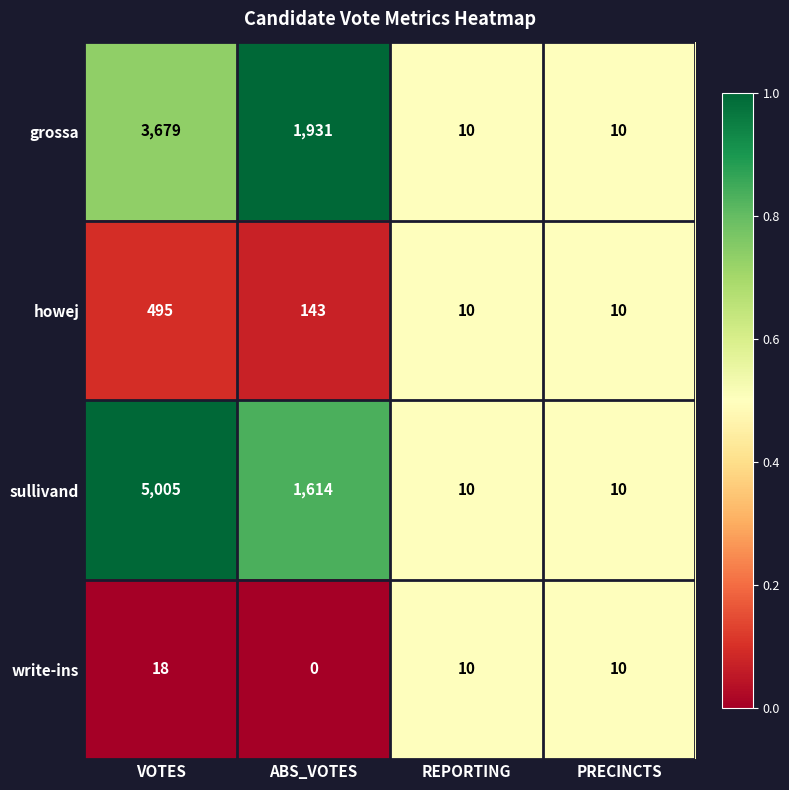

Reading left to right, transcribe all the data shown in this chart.

grossa: VOTES=3679	ABS_VOTES=1931	REPORTING=10	PRECINCTS=10
howej: VOTES=495	ABS_VOTES=143	REPORTING=10	PRECINCTS=10
sullivand: VOTES=5005	ABS_VOTES=1614	REPORTING=10	PRECINCTS=10
write-ins: VOTES=18	ABS_VOTES=0	REPORTING=10	PRECINCTS=10